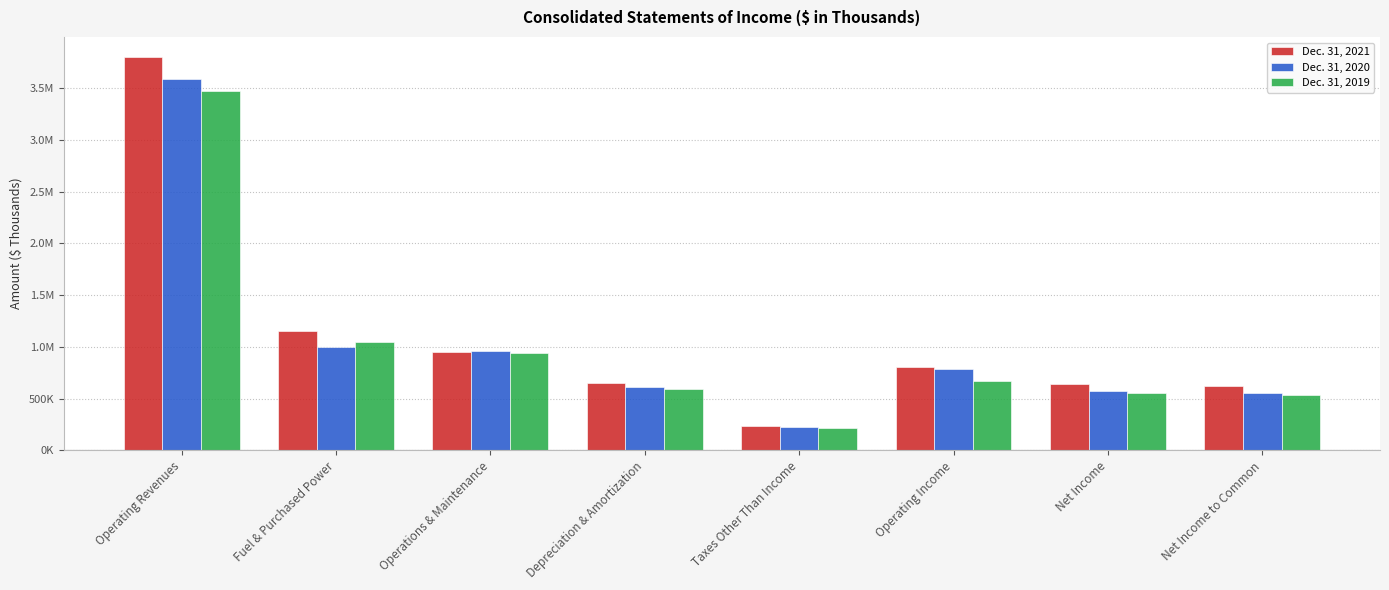

Which series has the largest range (max minus min)?

Dec. 31, 2021